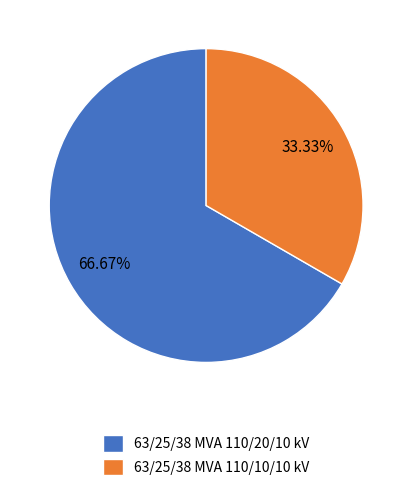

To the nearest percent, what is the average slice percentage?

50%